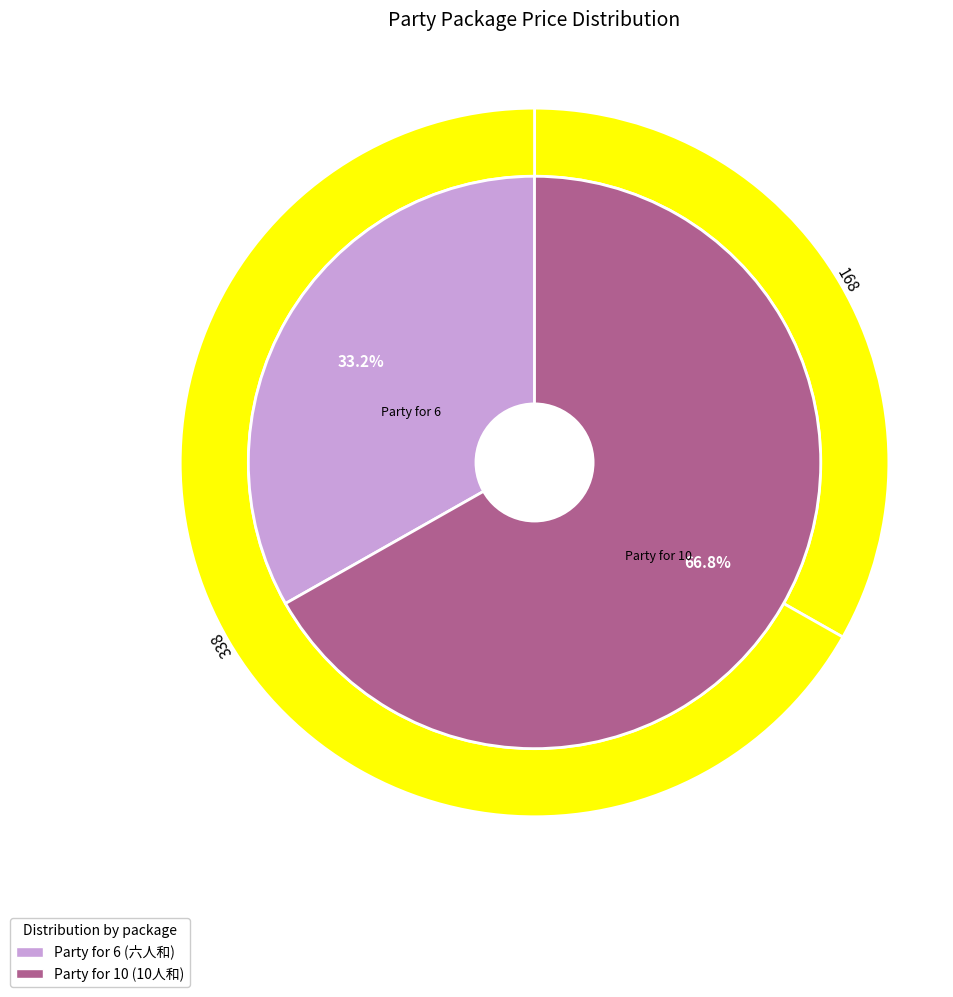

To the nearest percent, what percentage of the pie is Party for 6 (六人和)?

33%